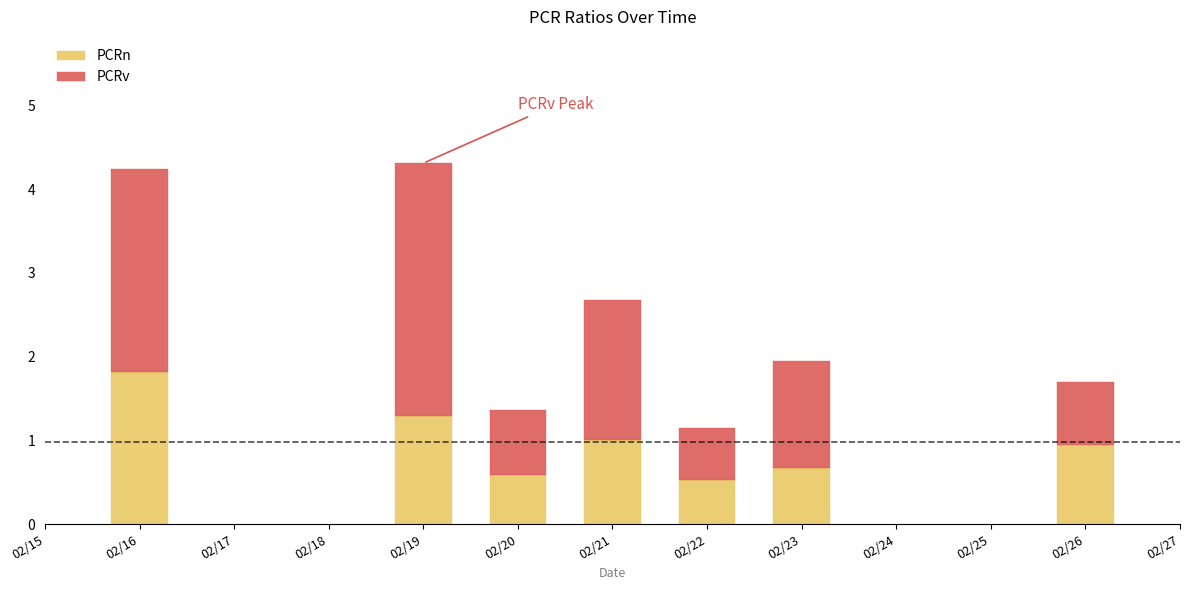

What is the difference between the maximum and second lowest values in the PCRn series?

1.2